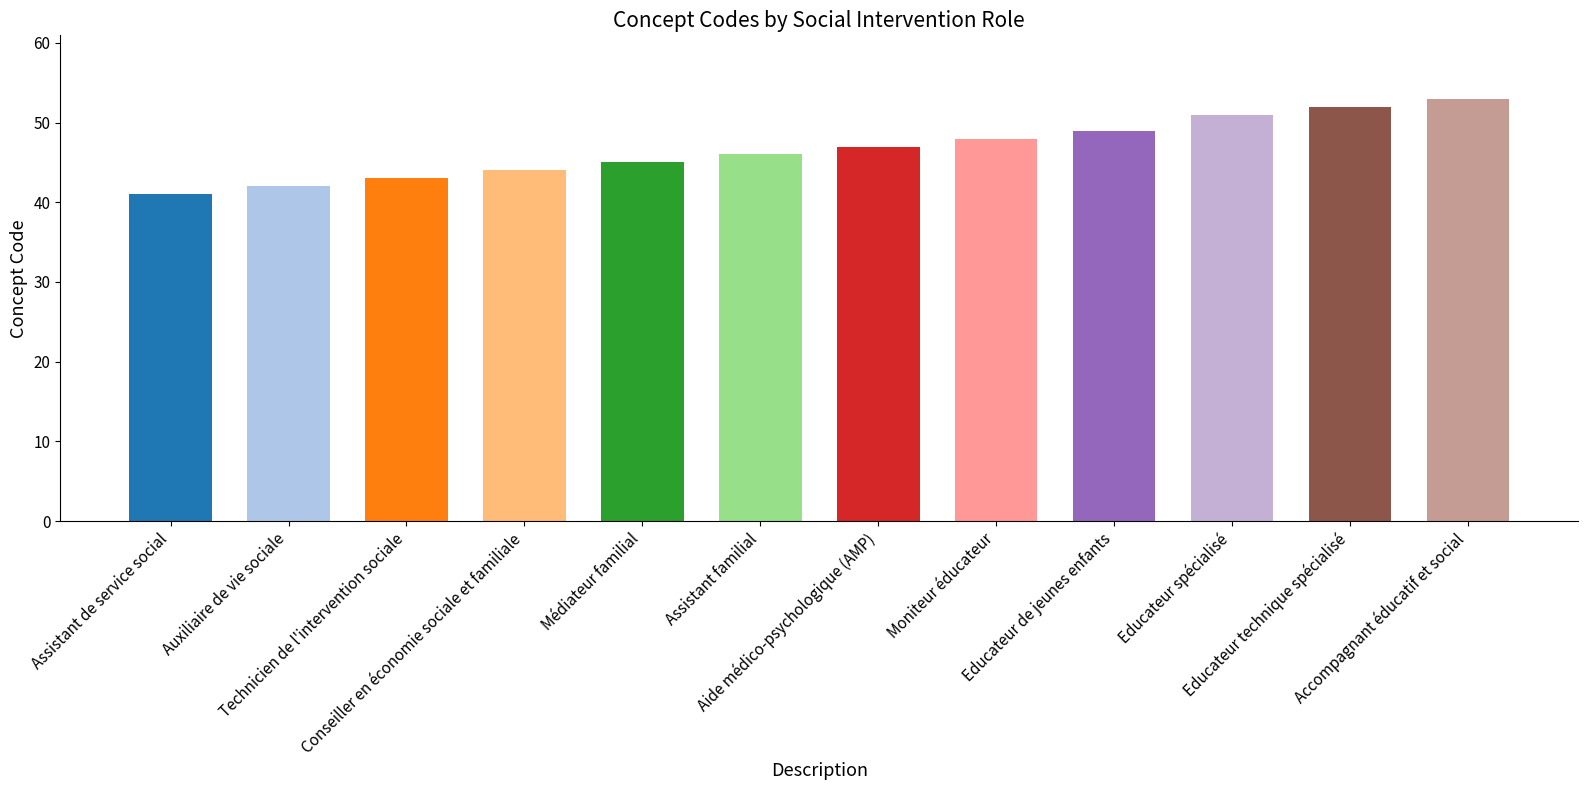

What is the ratio of the value at Aide médico-psychologique (AMP) to the value at Educateur technique spécialisé?

0.9